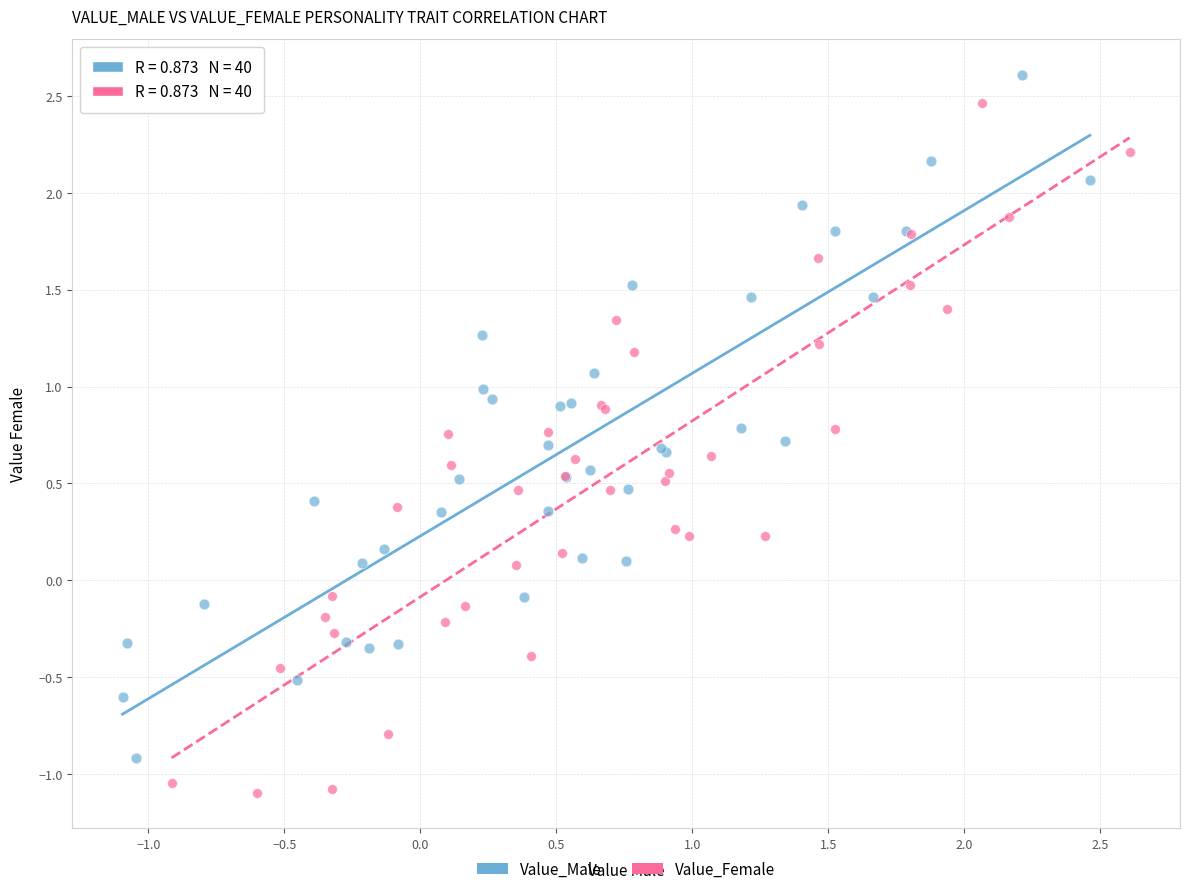

Which series contains the lowest Y value?

Value_Female